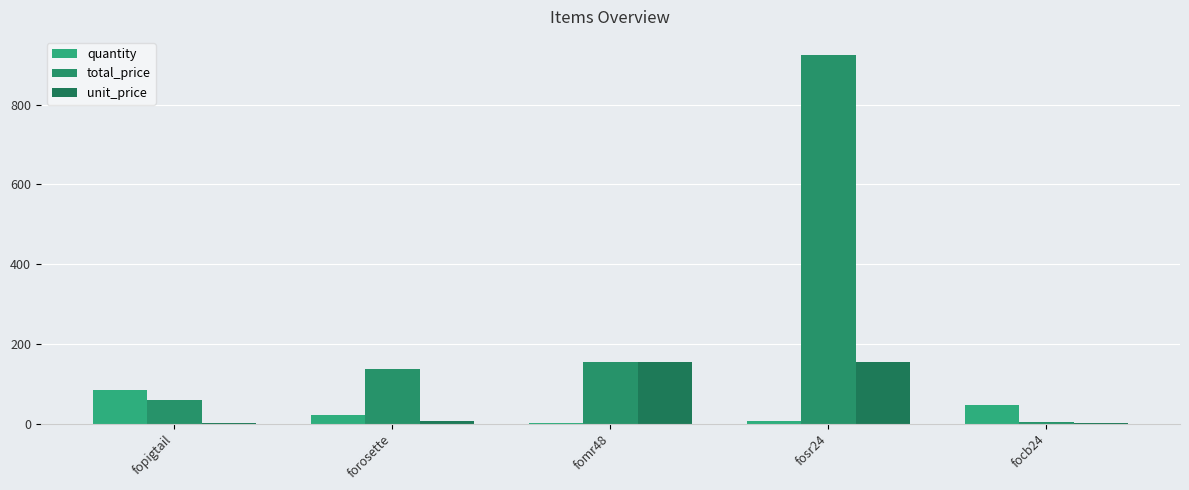

What is the average value of the quantity series?

31.6